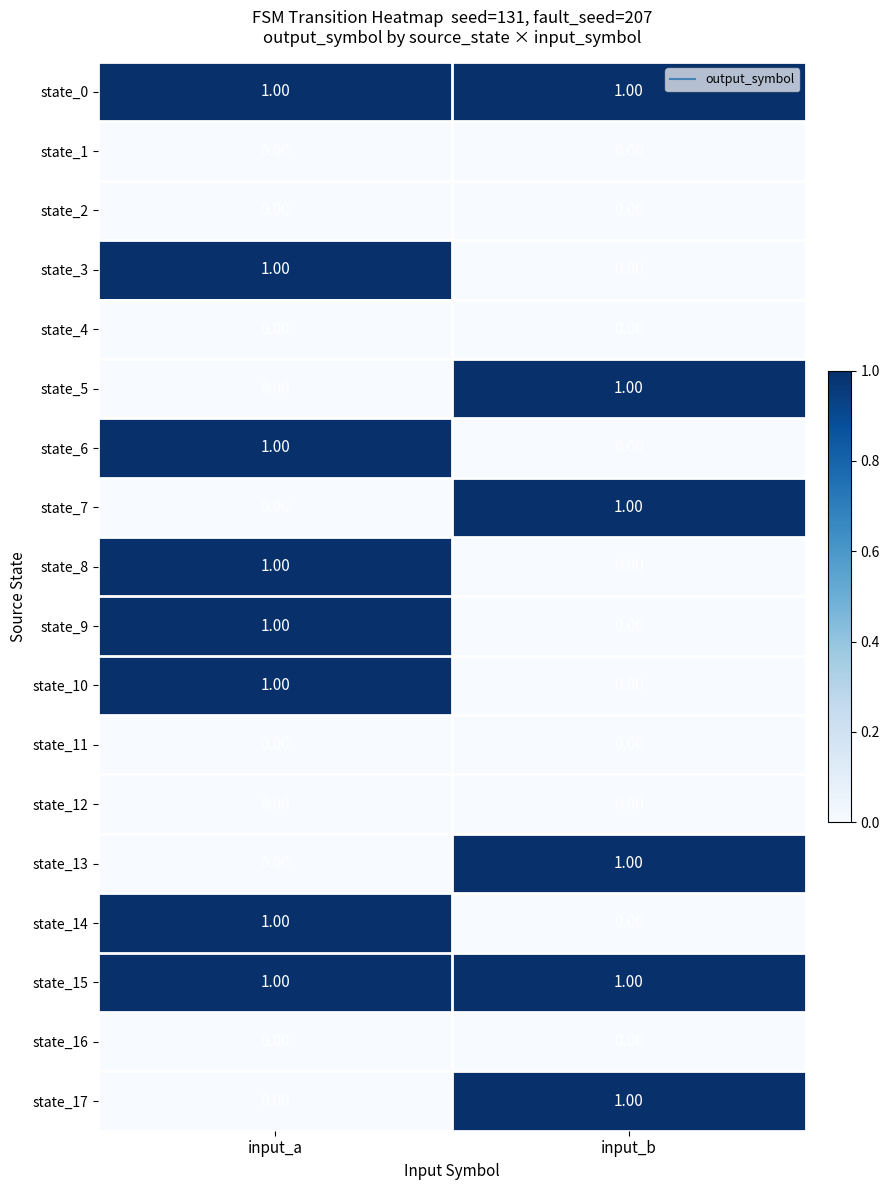

At which category is the sum across all series the highest?

input_a